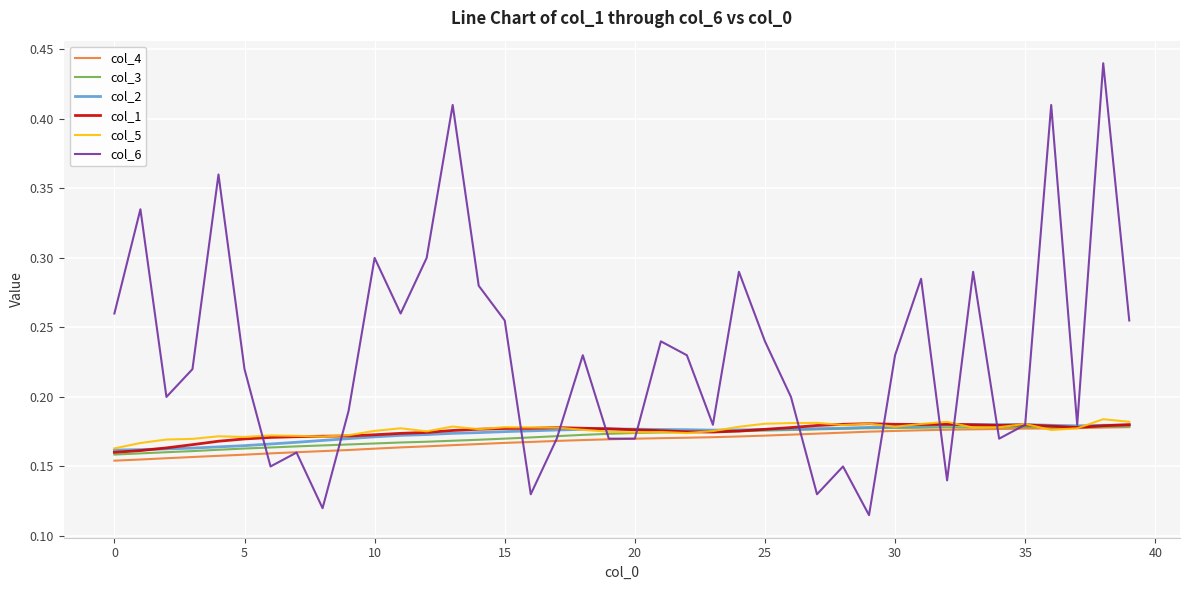

Which series has the largest range (max minus min)?

col_6